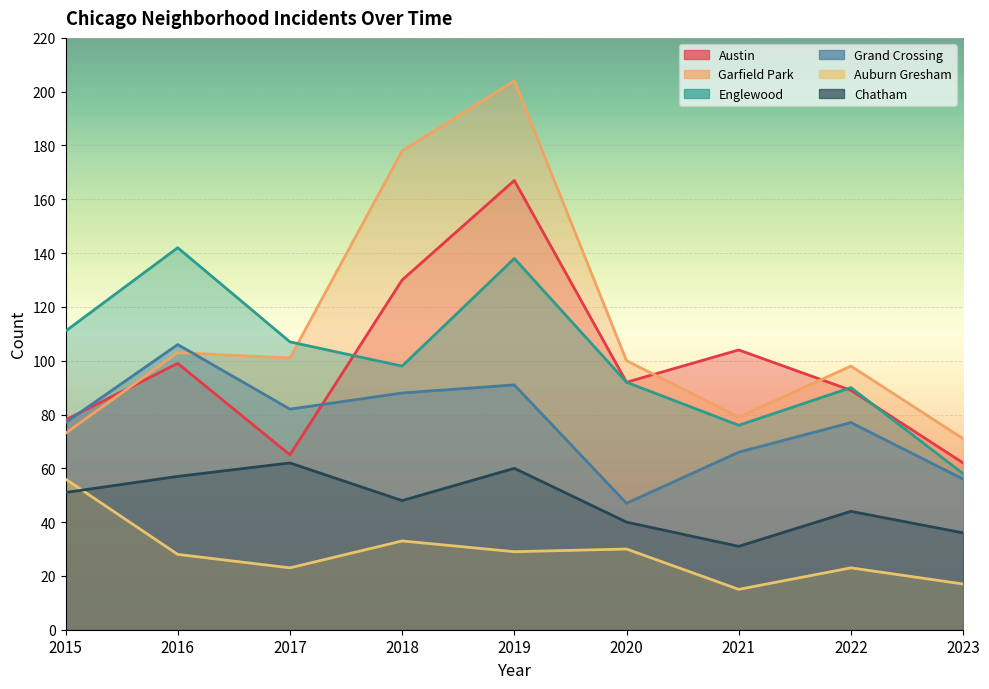

How many interior local peaks does the Englewood series have?

3